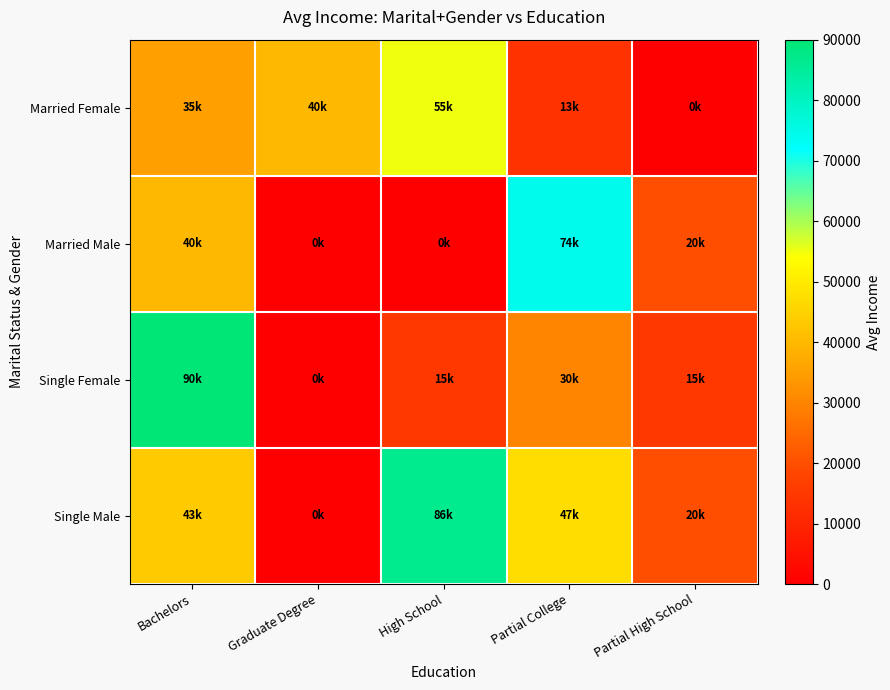

At how many categories does at least one series exceed 2369?

5